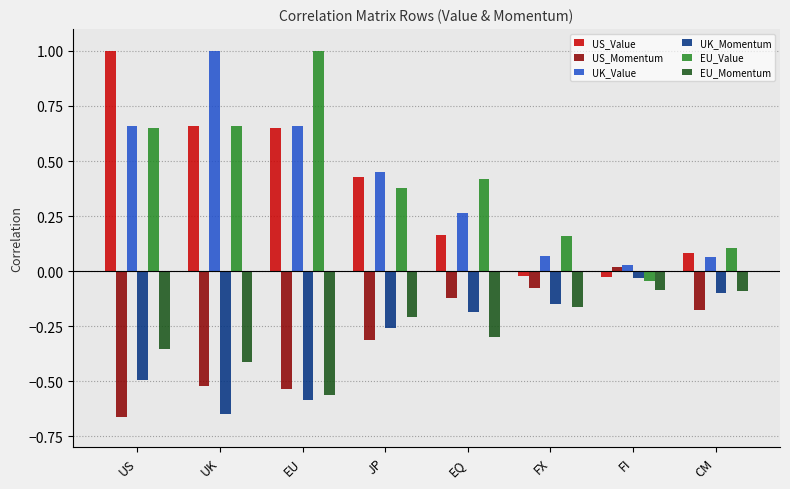

Is it true that UK_Value equals 0.3 at UK?

False